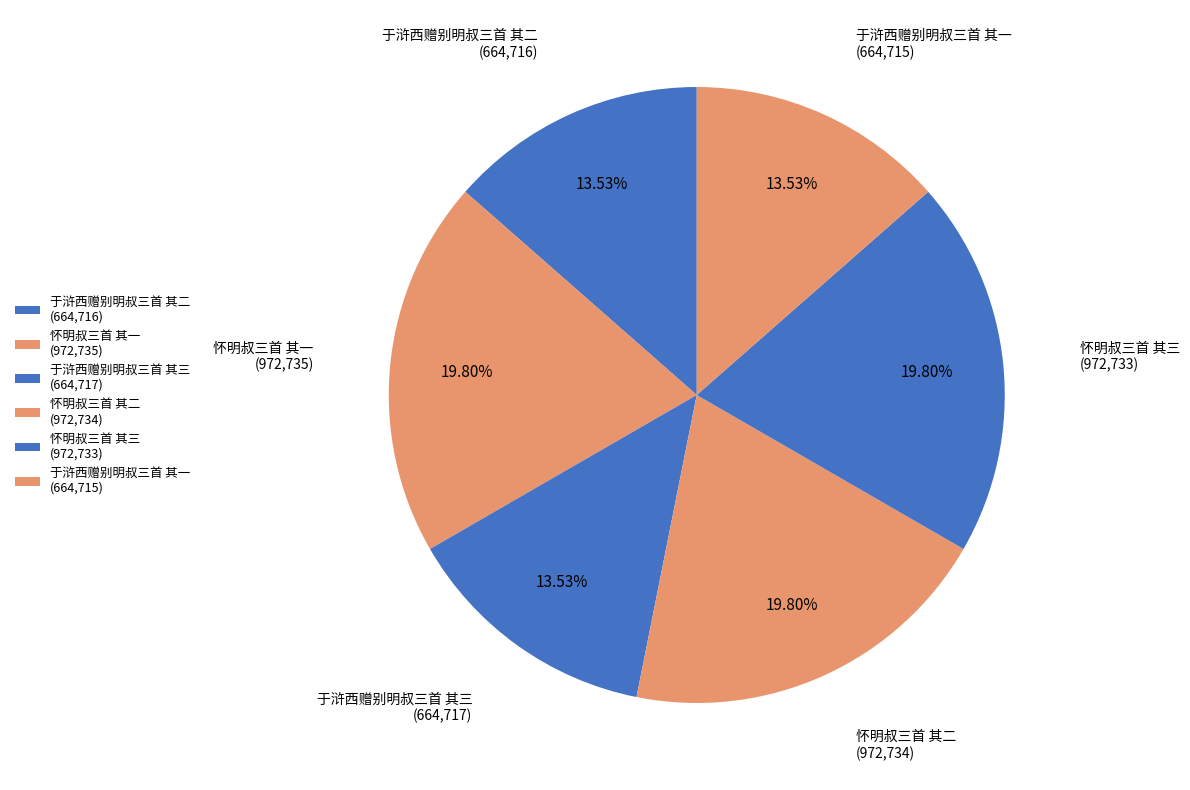

The 于浒西赠别明叔三首 其三 slice represents 24% of the pie. True or false?

False